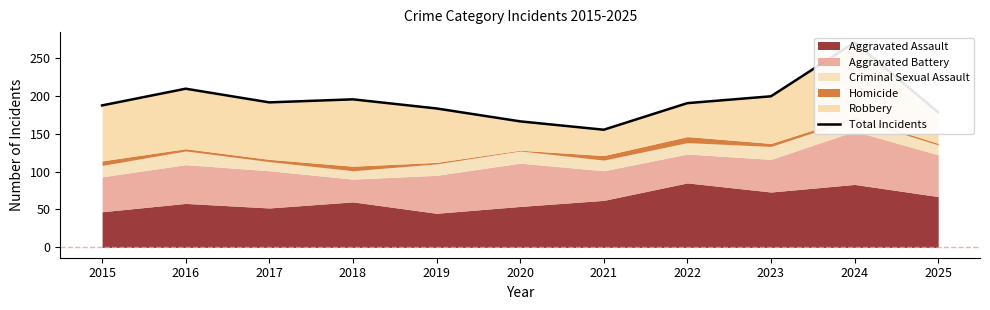

How many values are below 190?

5